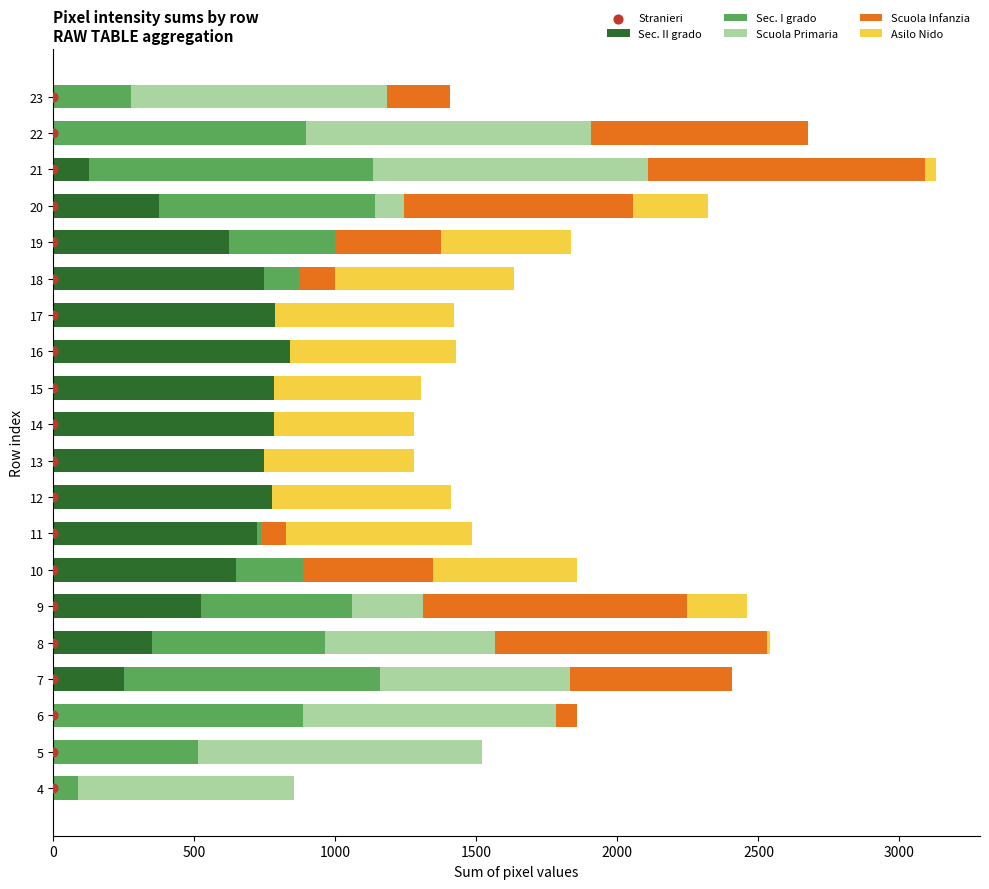

What are all the series names shown in the legend?

Sec. II grado, Sec. I grado, Scuola Primaria, Scuola Infanzia, Asilo Nido, Stranieri